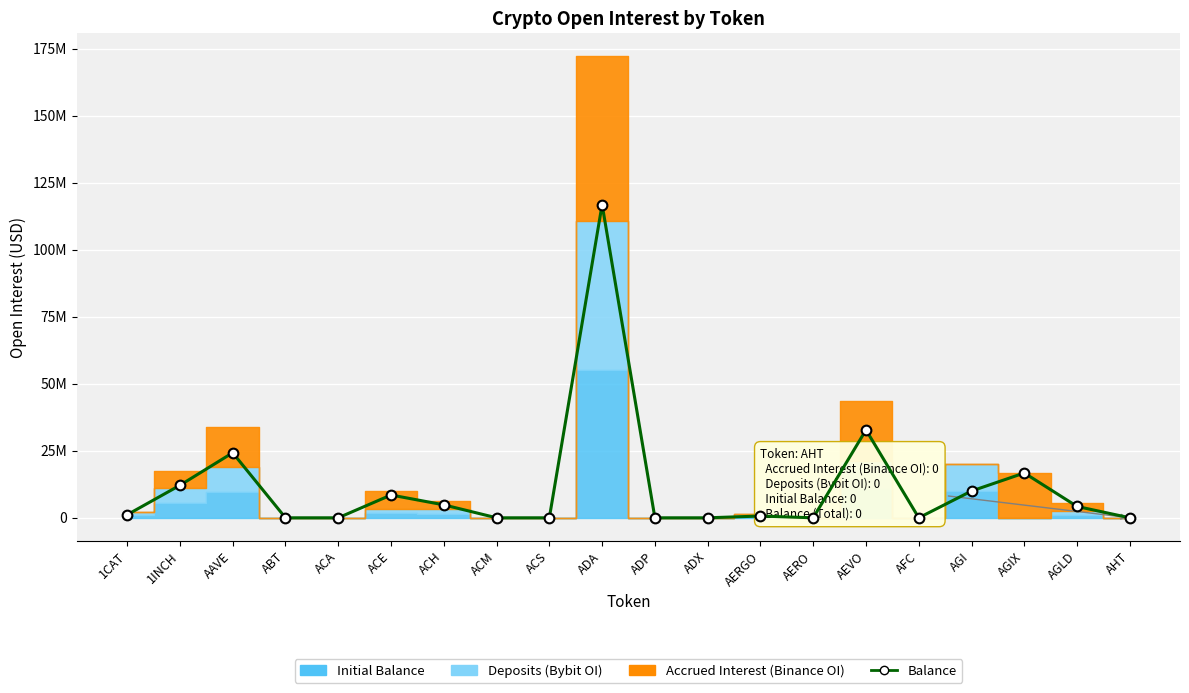

What is the change in value from ADP to AGI?

+9995369